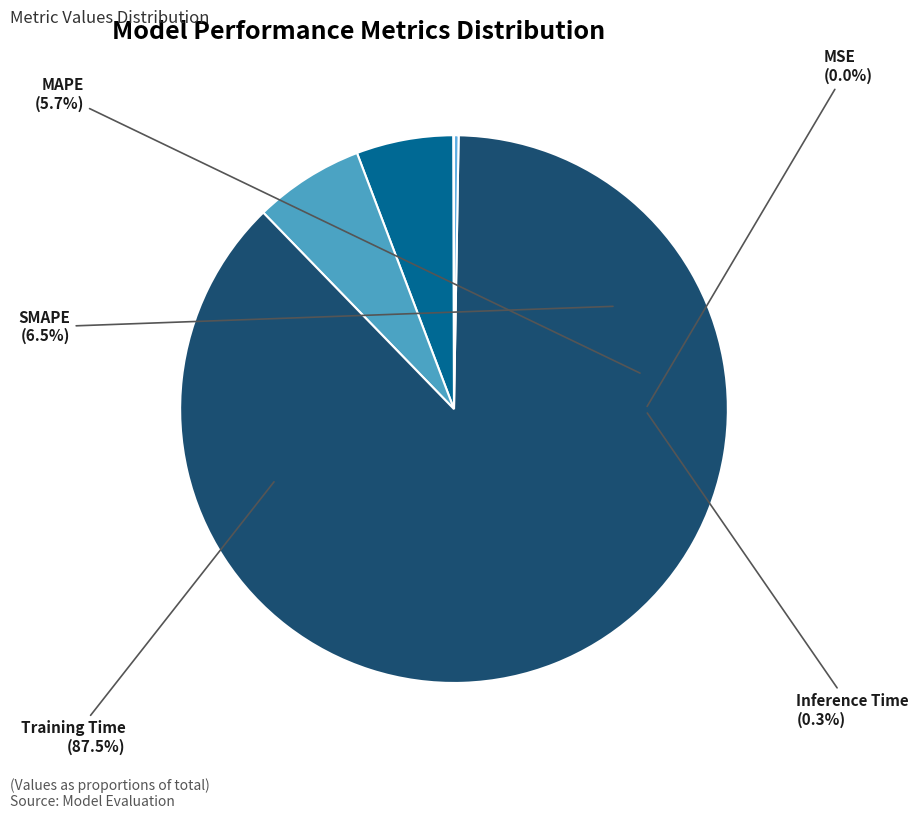

What is the total percentage of SMAPE and MSE?

6.5%